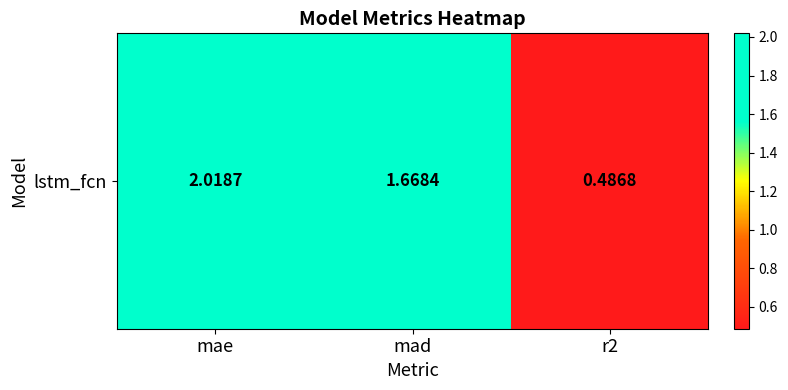

Reading left to right, transcribe all the data shown in this chart.

mae=2.0	mad=1.7	r2=0.5